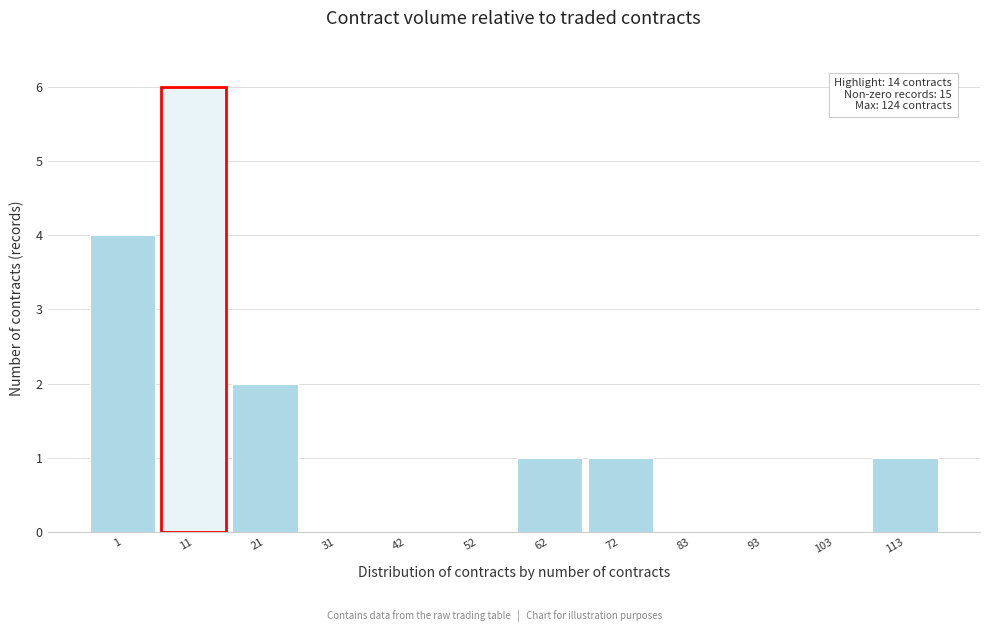

Reading left to right, list all the values displayed in this chart.

1=4	21=2	31=0	42=0	52=0	62=1	72=1	83=0	93=0	103=0	113=1